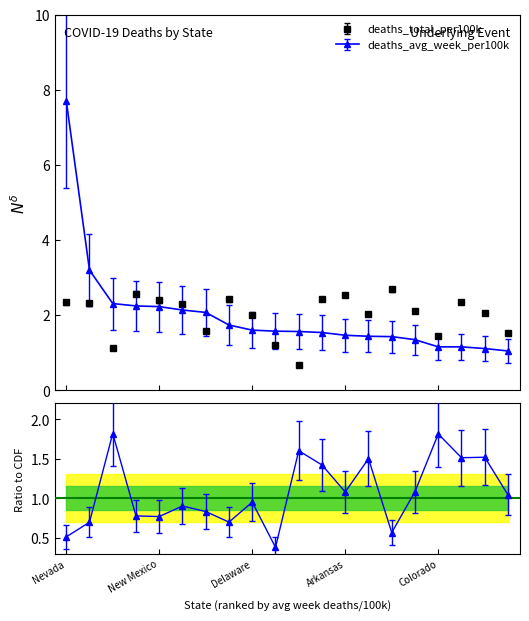

Does the chart display data point markers on the line(s)?

Yes